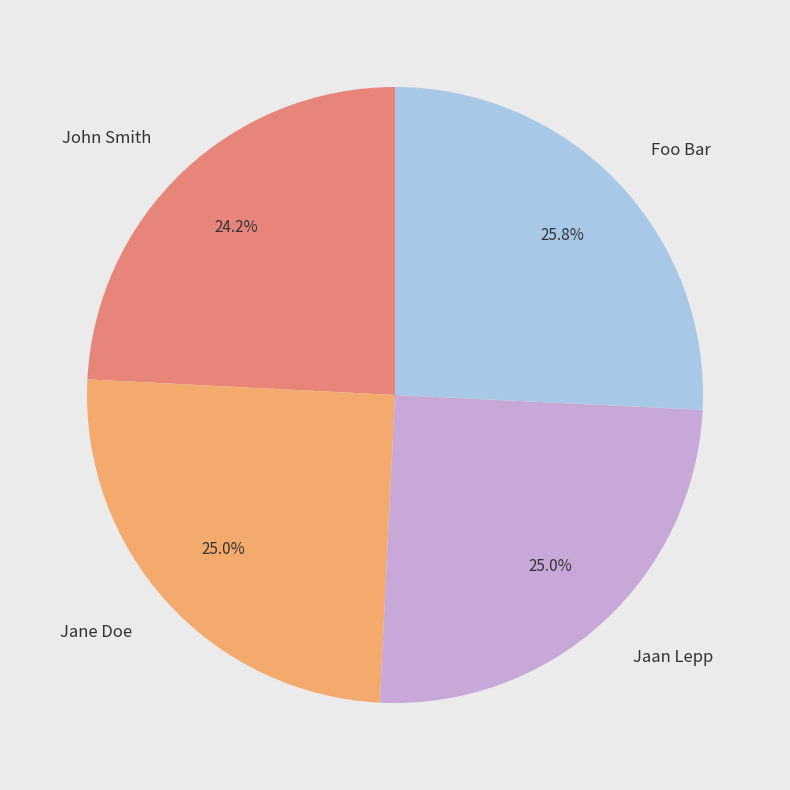

What is the ratio of the value at Foo Bar to the value at John Smith?

1.1